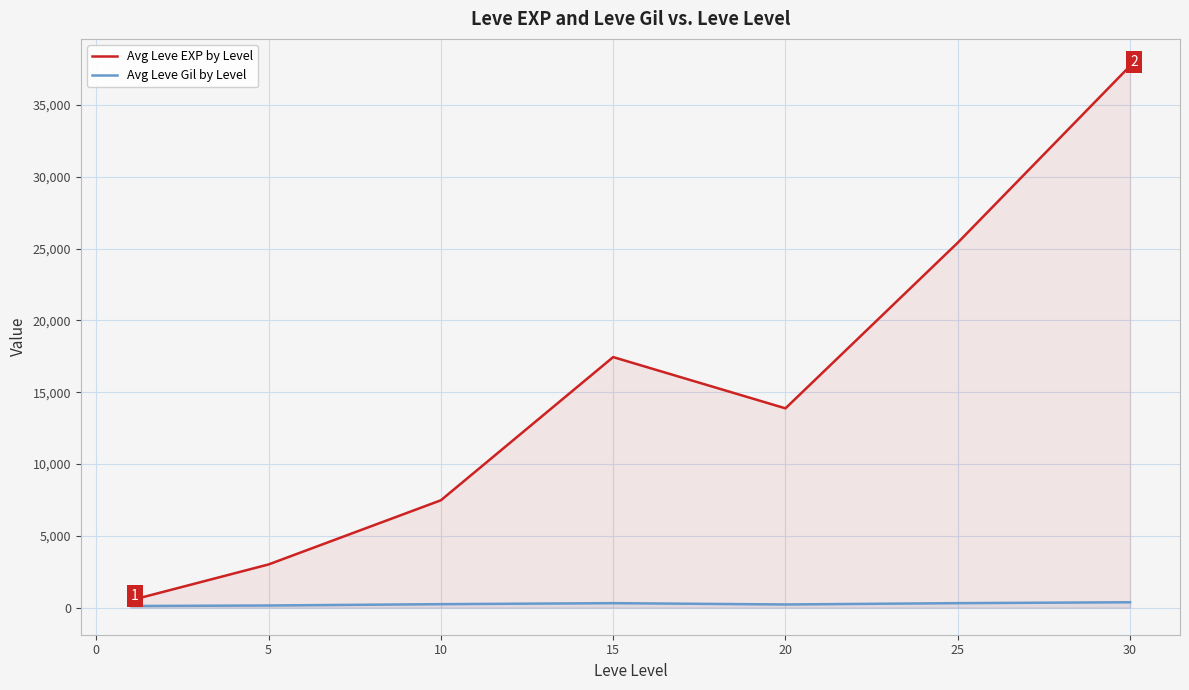

At which category is the sum across all series the highest?

30